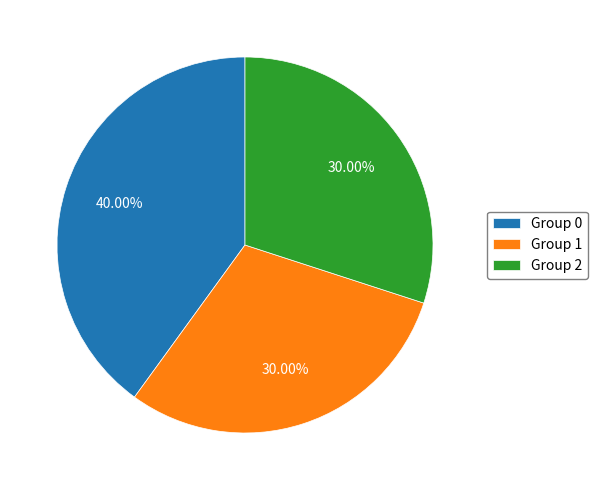

Approximately how many times larger is the value at Group 0 compared to Group 2?

1.3